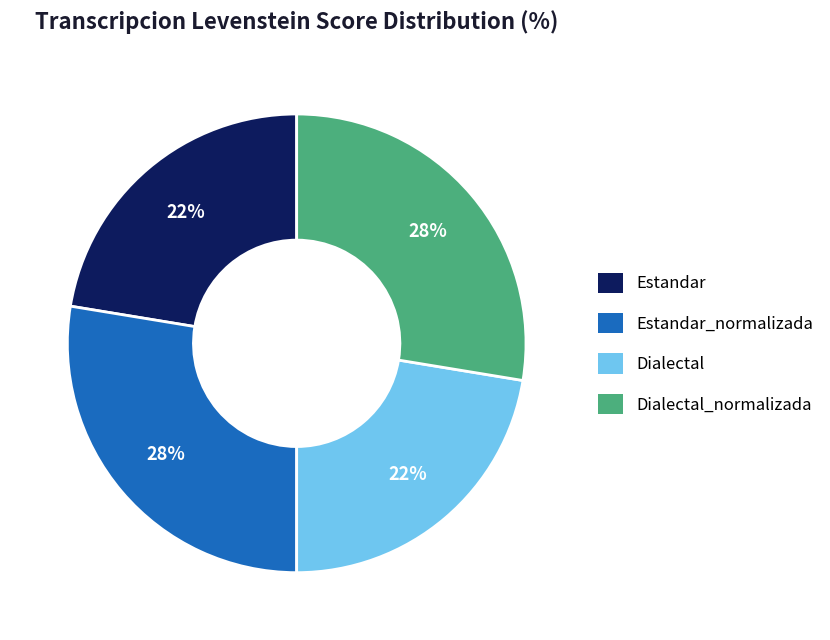

Does any single category account for the majority?

No